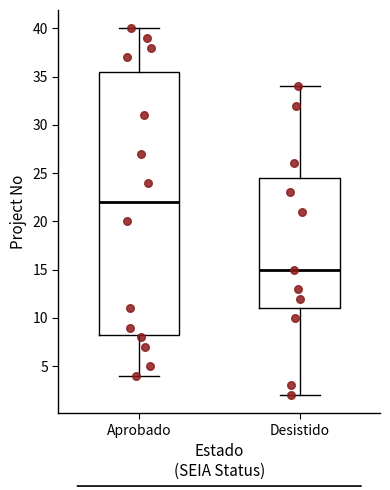

Comparing the boxes themselves (not the whiskers), which one is the tallest?

Aprobado